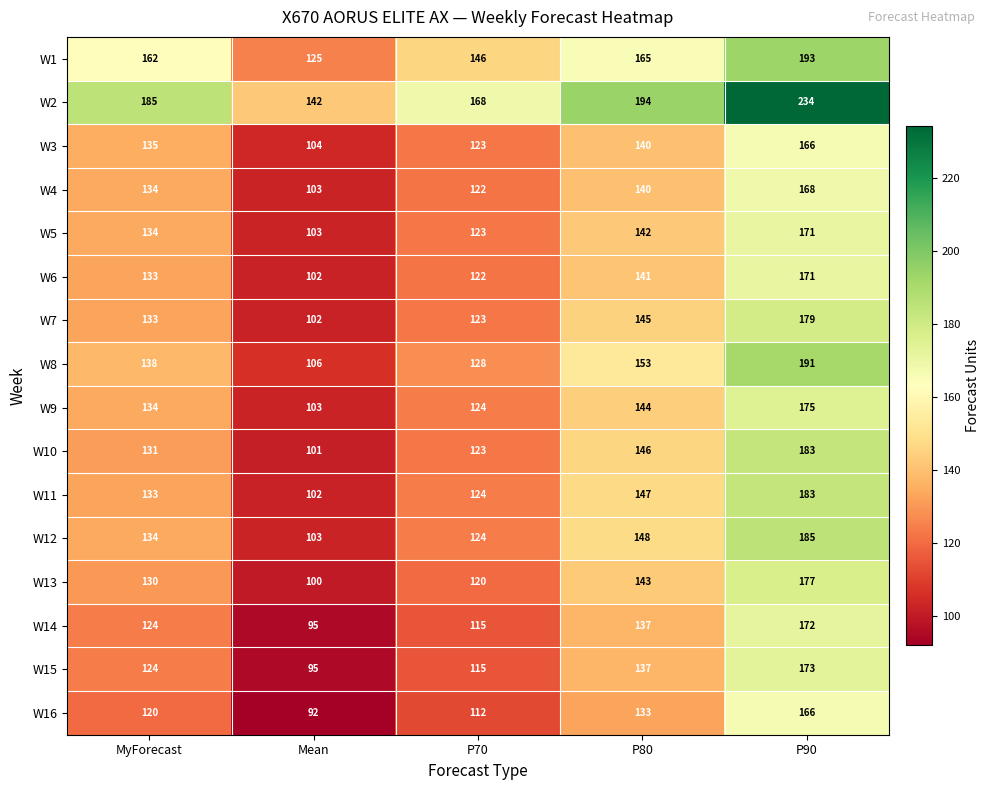

How many categories are shown in the chart?

5